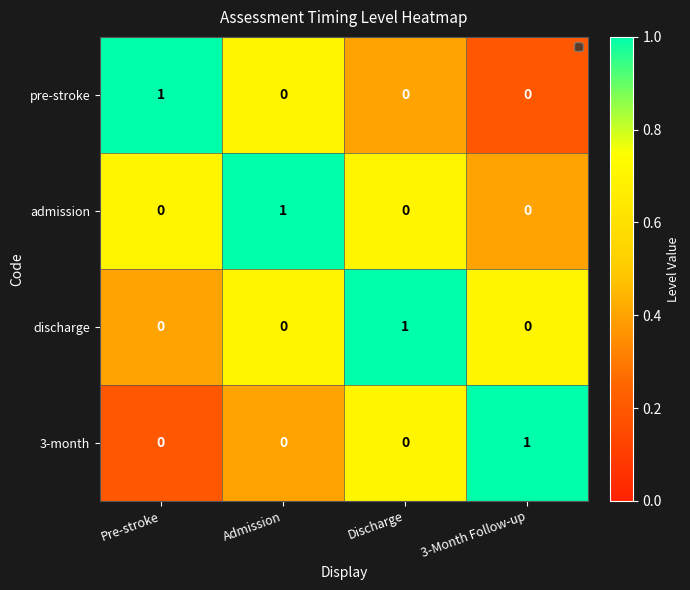

How many 3-month values are between 0 and 1?

4